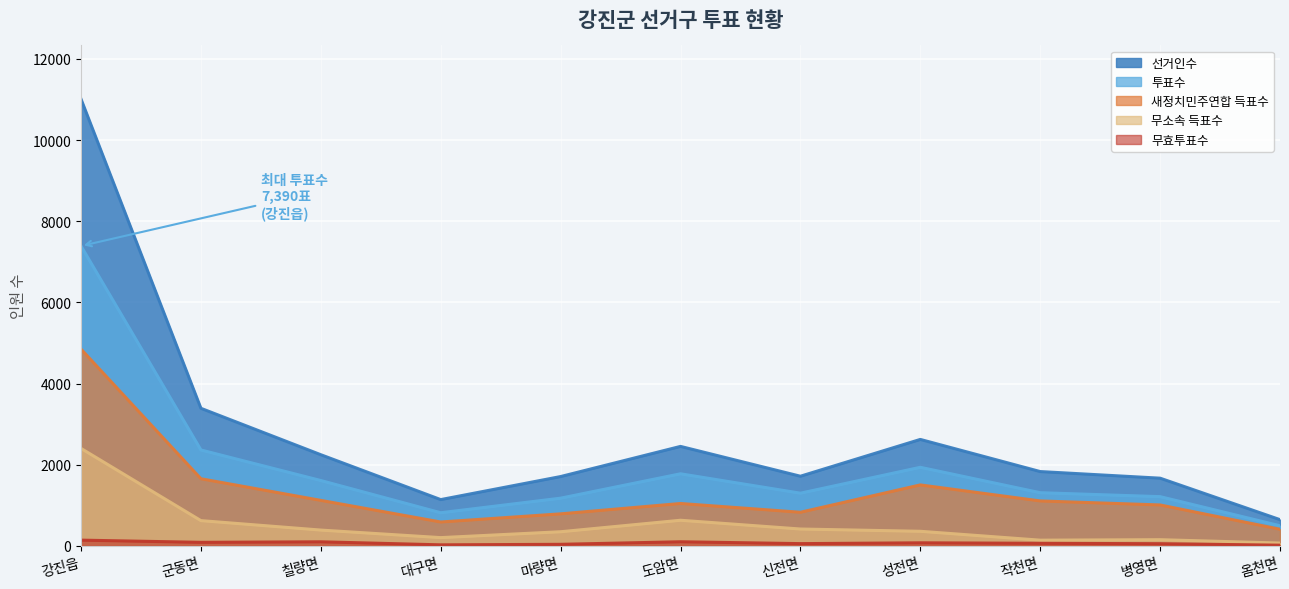

List the labels in order of 무효투표수 value, smallest first.

옴천면, 대구면, 마량면, 병영면, 신전면, 작천면, 성전면, 군동면, 칠량면, 도암면, 강진읍